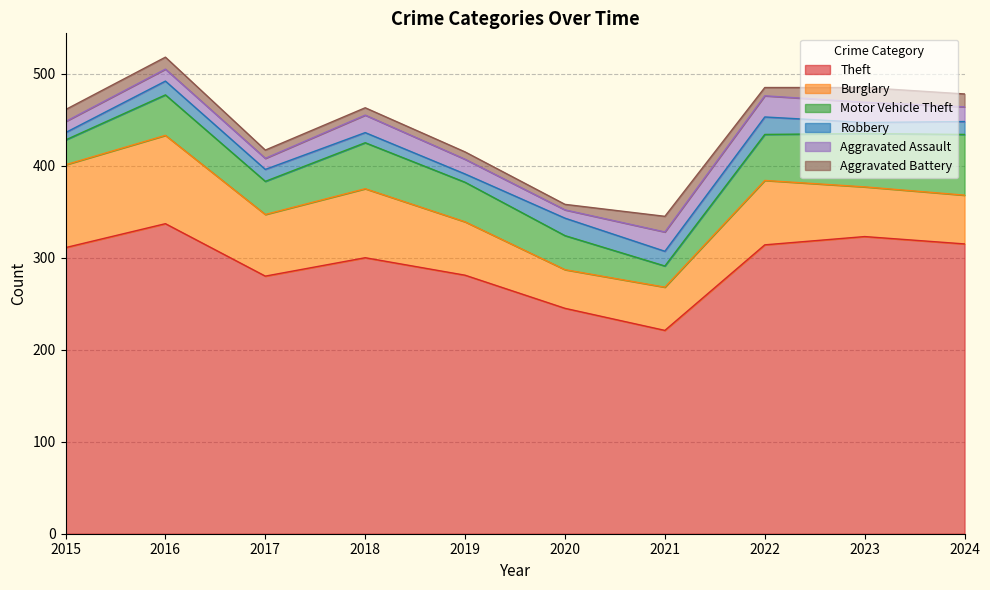

What is the value of the Robbery point at the 3rd from the left?

13